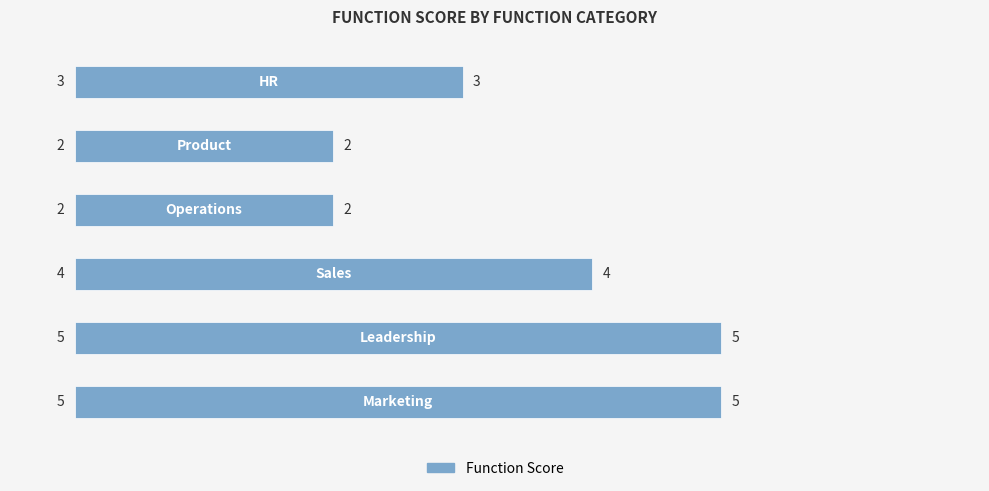

How many categories are shown in the chart?

6